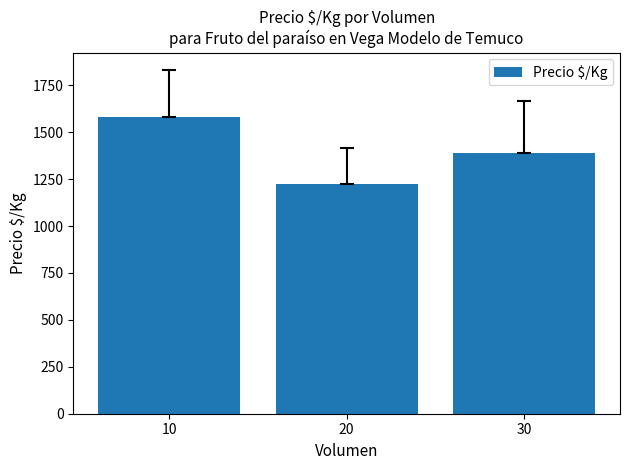

Where is the data nearest to the value 1402?

30